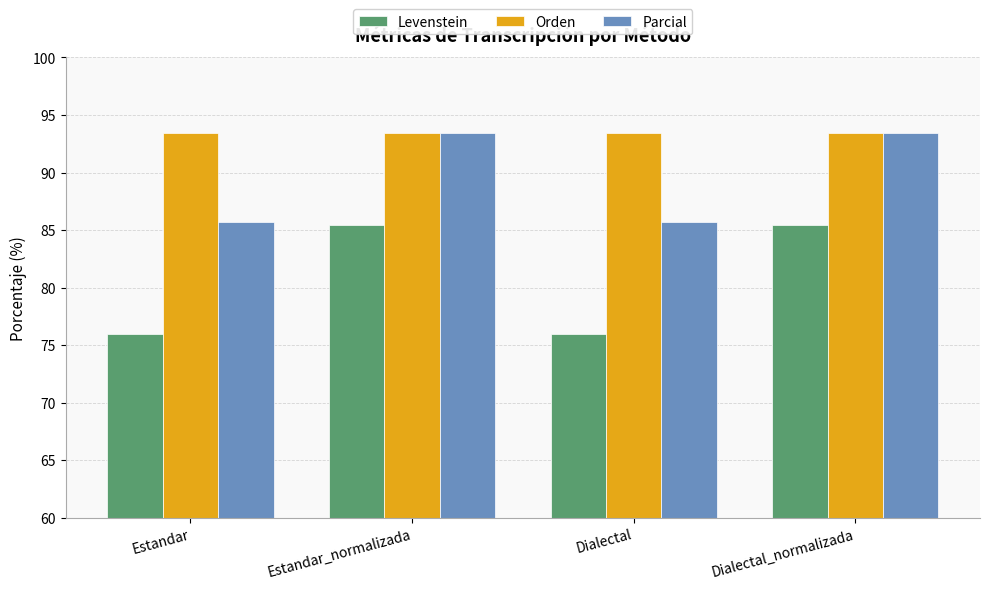

Reading left to right, extract all data points from this chart.

Levenstein: 75.9	85.4	75.9	85.4
Orden: 93.5	93.5	93.5	93.5
Parcial: 85.7	93.5	85.7	93.5